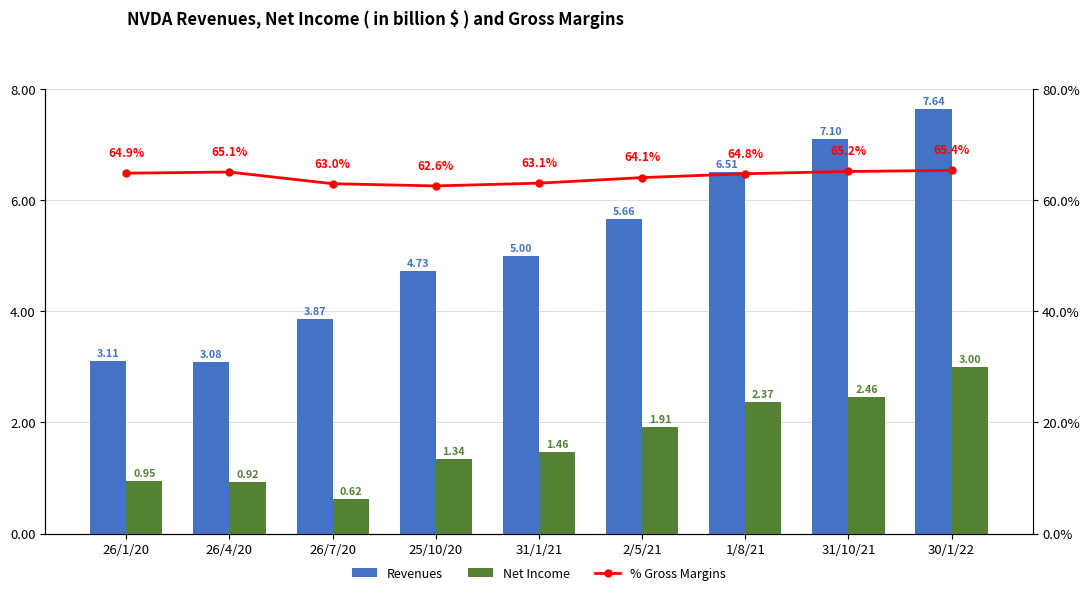

What is the label of the 3rd bar from the right?

1/8/21